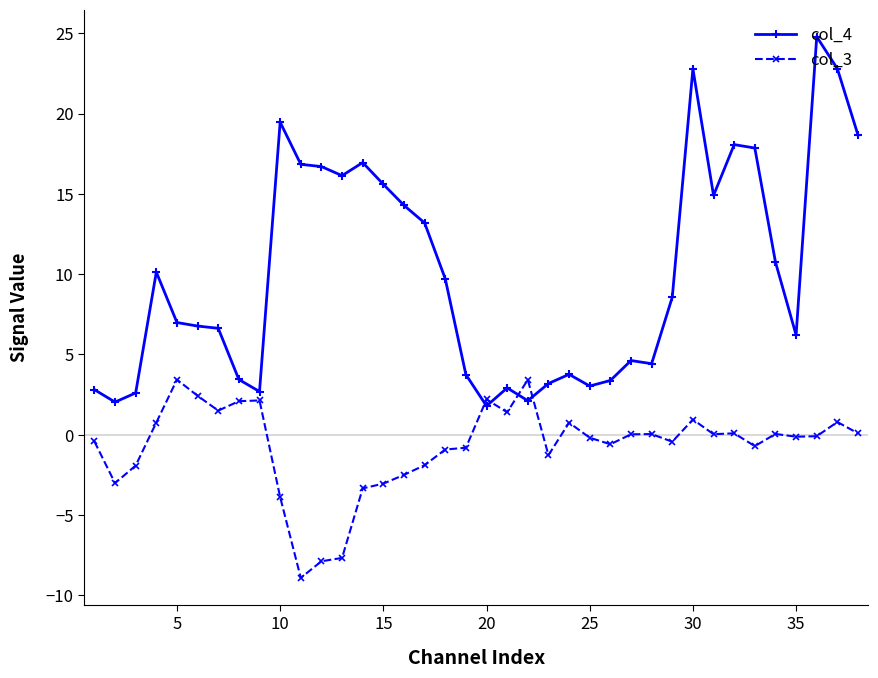

Which series has the largest range (max minus min)?

col_4